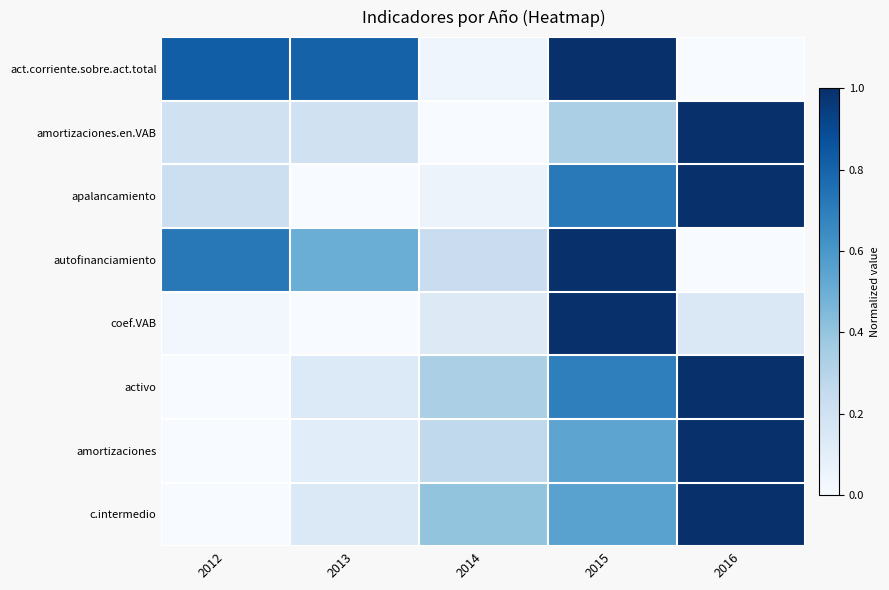

Reading left to right, list all the values displayed in this chart.

act.corriente.sobre.act.total: 2012=0.8	2013=0.8	2014=0.0	2015=1.0	2016=0.0
amortizaciones.en.VAB: 2012=0.2	2013=0.2	2014=0.0	2015=0.3	2016=1.0
apalancamiento: 2012=0.2	2013=0.0	2014=0.1	2015=0.7	2016=1.0
autofinanciamiento: 2012=0.7	2013=0.5	2014=0.2	2015=1.0	2016=0.0
coef.VAB: 2012=0.0	2013=0.0	2014=0.1	2015=1.0	2016=0.1
activo: 2012=0.0	2013=0.1	2014=0.3	2015=0.7	2016=1.0
amortizaciones: 2012=0.0	2013=0.1	2014=0.3	2015=0.5	2016=1.0
c.intermedio: 2012=0.0	2013=0.1	2014=0.4	2015=0.6	2016=1.0